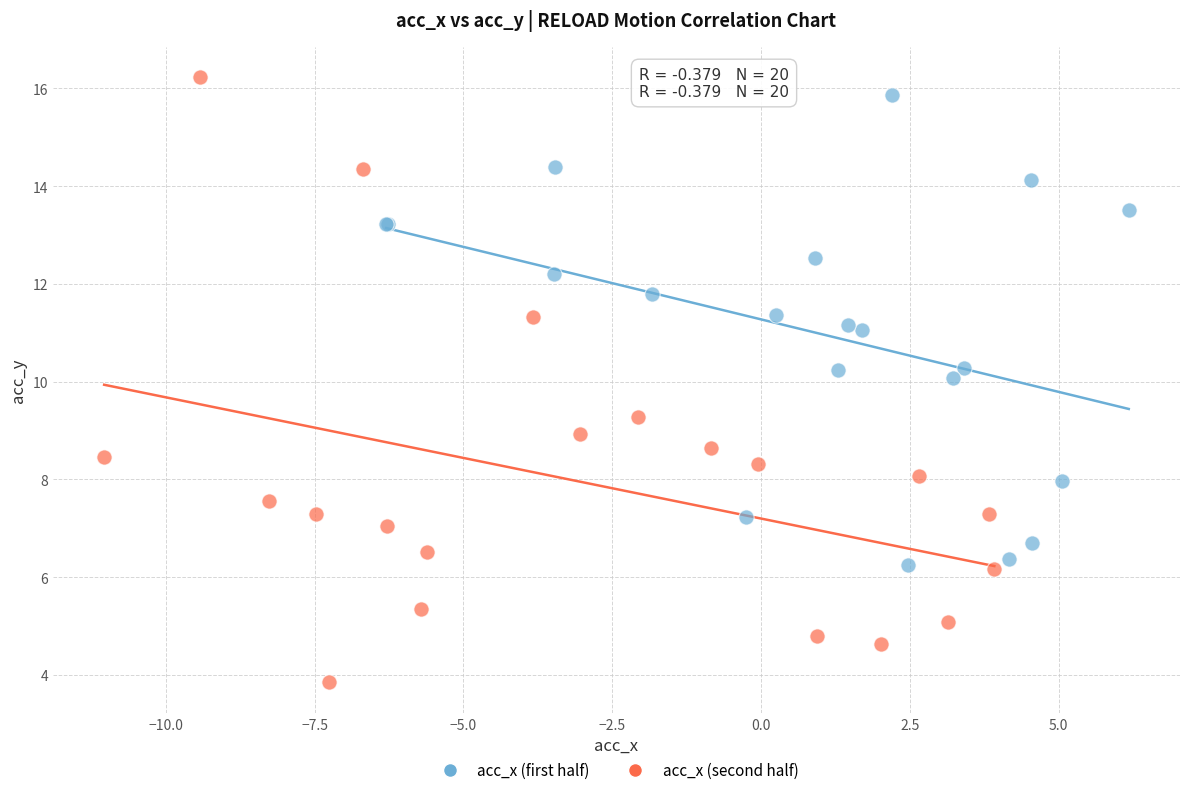

Which series has the largest Y range (max minus min)?

acc_x (second half)